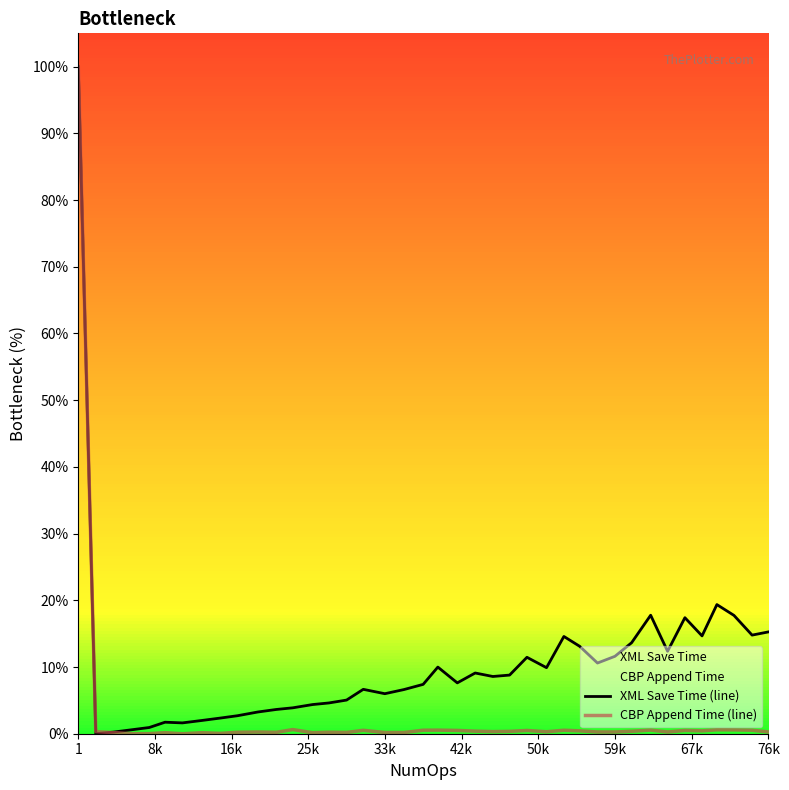

At which category is the sum across all series the highest?

1